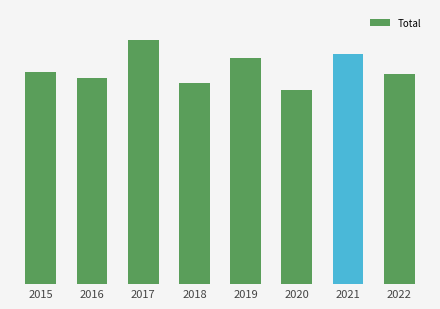

Between 2019 and 2022, which is larger?

2019